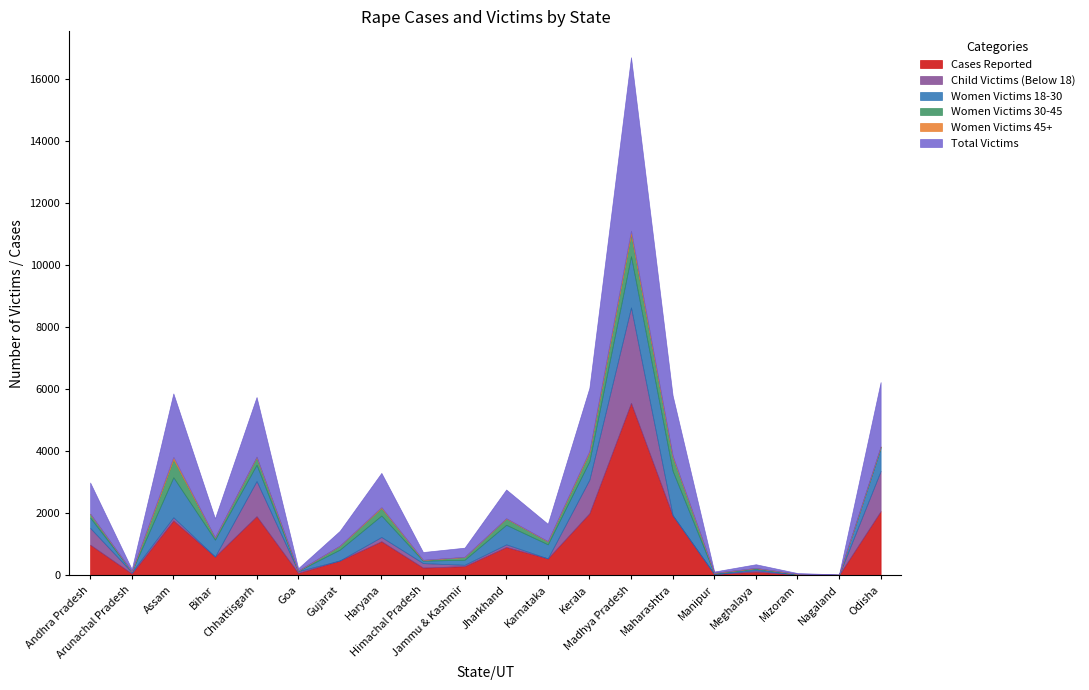

Which category has the highest value in the Women Victims 45+ series?

Madhya Pradesh